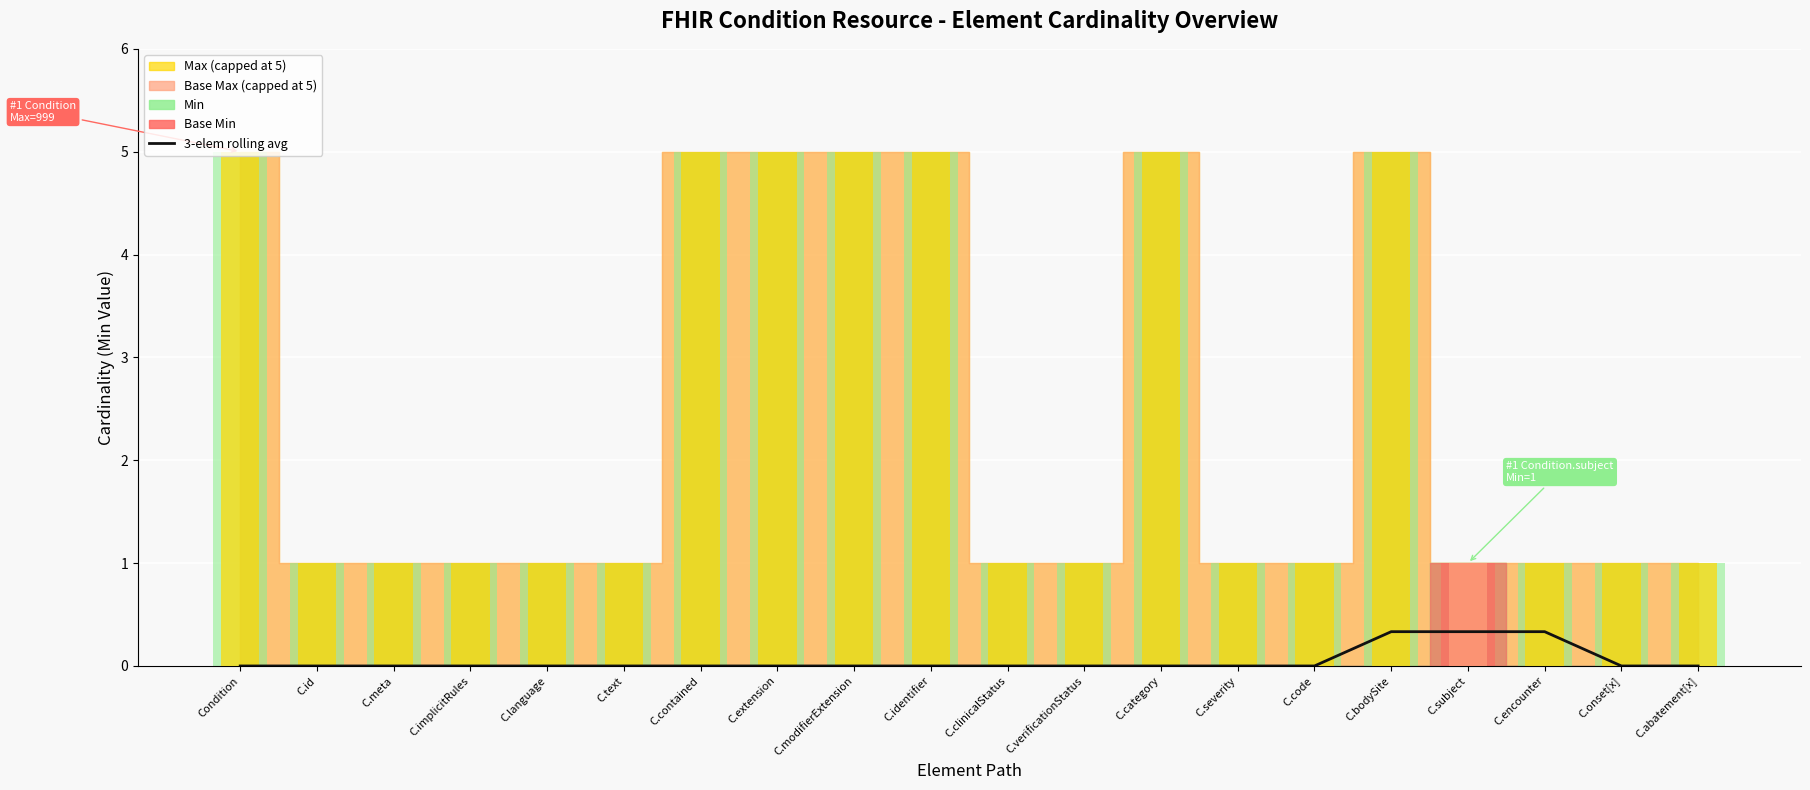

Is it true that the value at C.abatement[x] is 0.0?

True